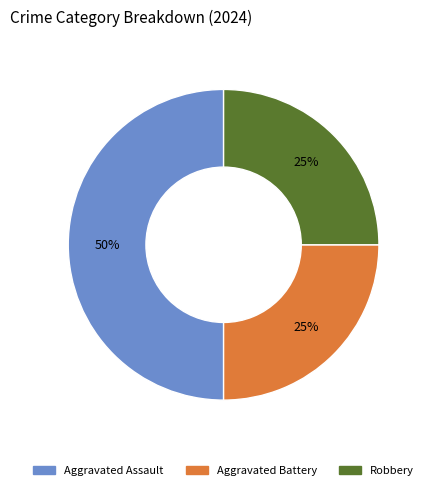

What is the largest slice in the pie chart?

Aggravated Assault